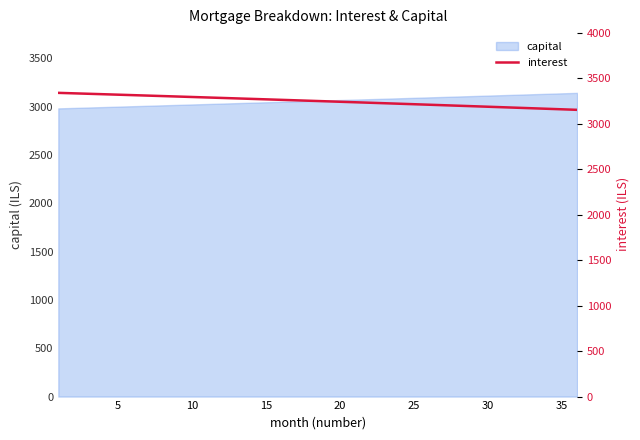

True or false: the data has more than 0 interior local peaks.

False